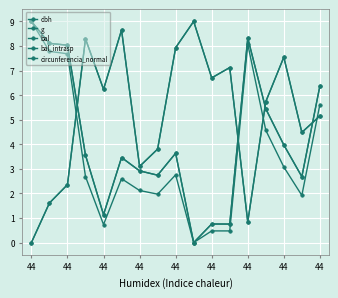

Is this an area chart (filled region under the line)?

No